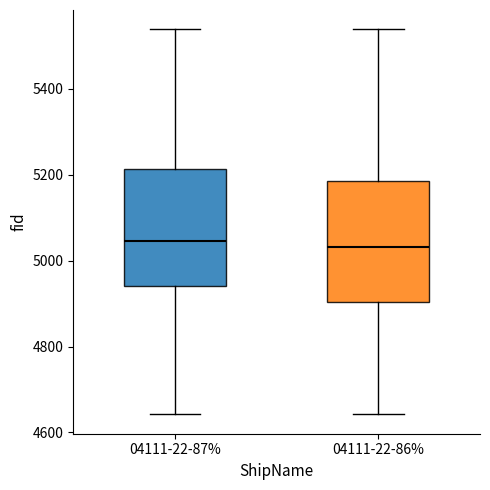

Reading left to right, transcribe this box plot: for each box, give where its median line is, the range the box spans, and where its two whiskers end, as read against the y-axis. The values are not printed on the chart, so give them approximately, as read against the axis.

04111-22-87%: median 5040, box 4940 to 5220, whiskers 4640 to 5540
04111-22-86%: median 5040, box 4900 to 5180, whiskers 4640 to 5540